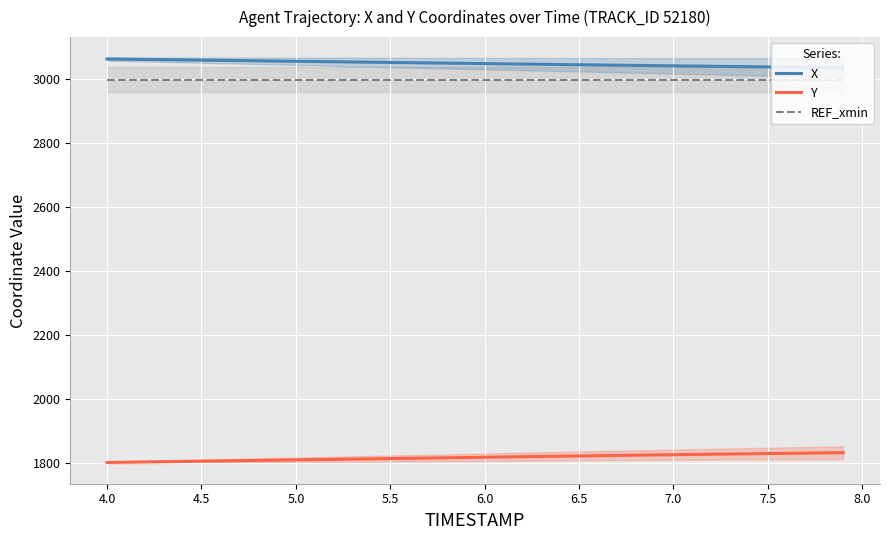

True or false: Y has more than 1 points higher than both neighbors.

False